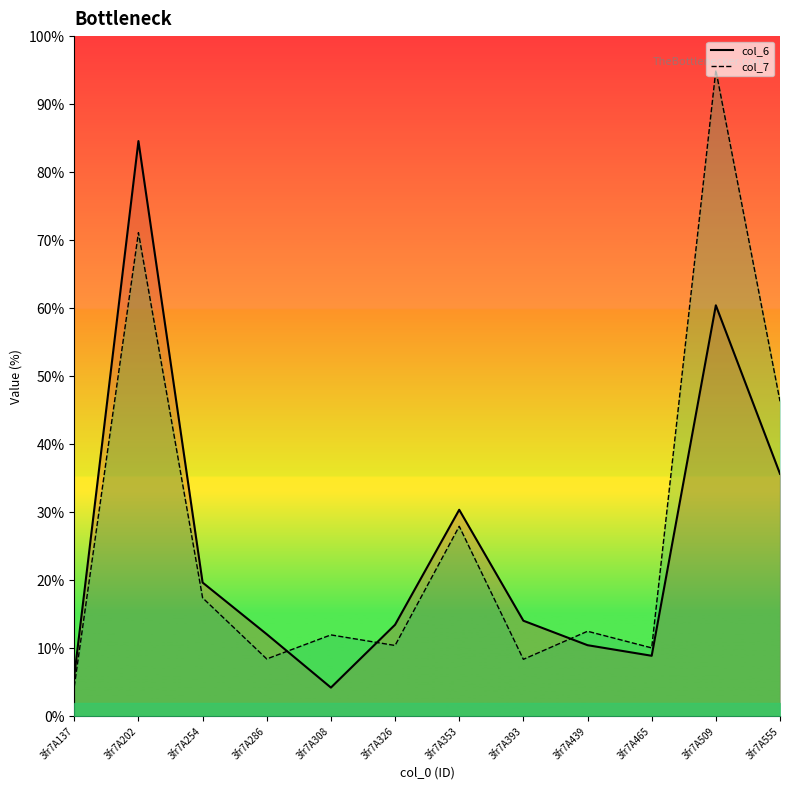

Which category has the highest value in the col_7_line series?

3fr7A509